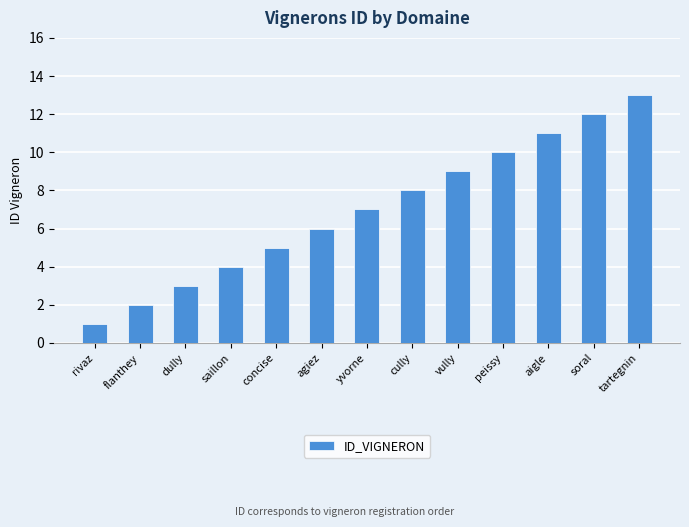

What is the change in value from peissy to tartegnin?

+3